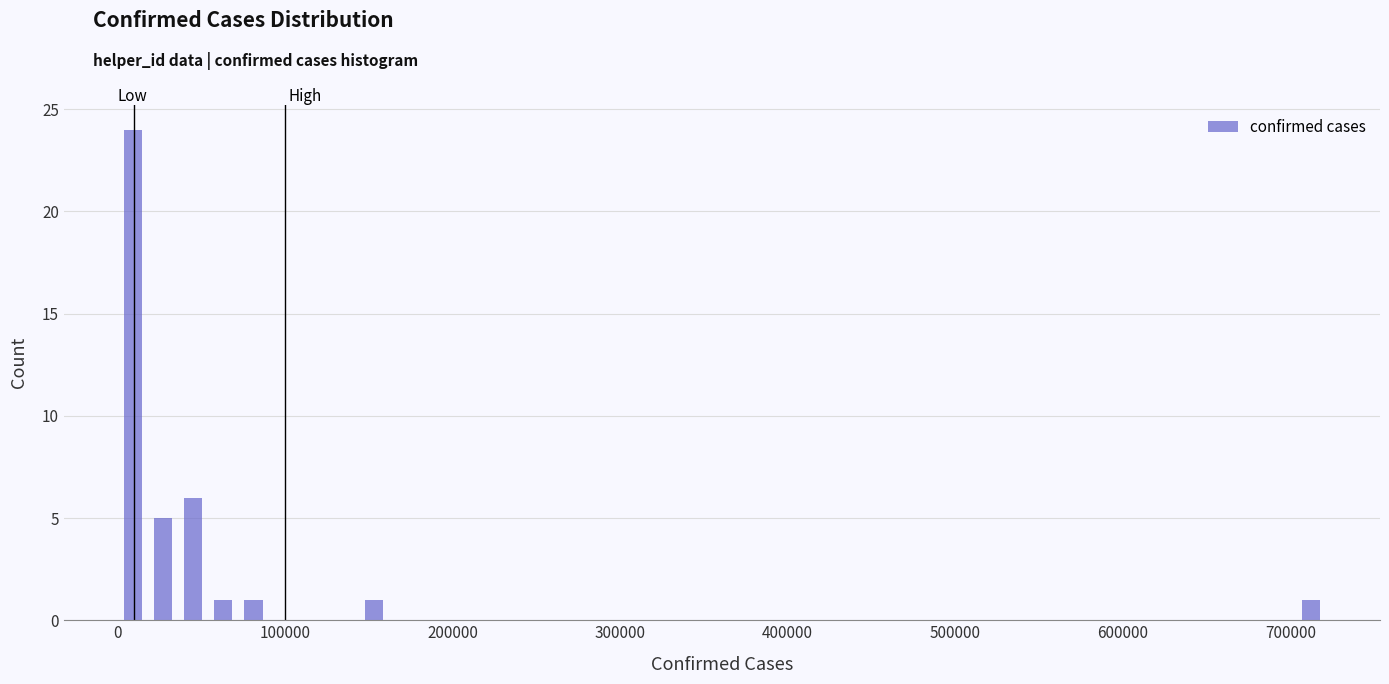

Read against the x-axis, roughly where is the centre of the tallest bar?

10000